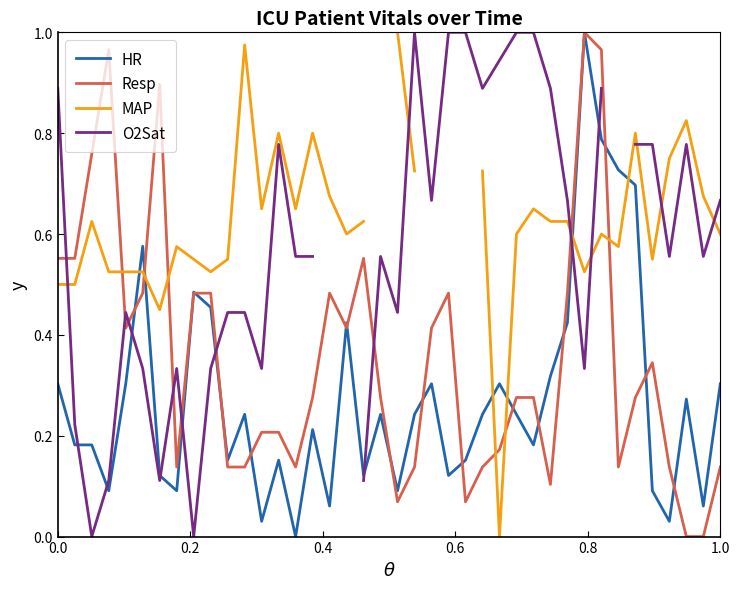

How many values in HR are above zero?

39